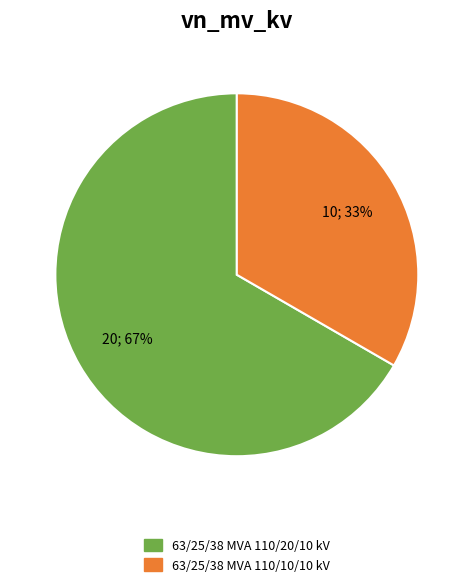

Do 63/25/38 MVA 110/10/10 kV and 63/25/38 MVA 110/20/10 kV together represent more than half of the pie?

Yes